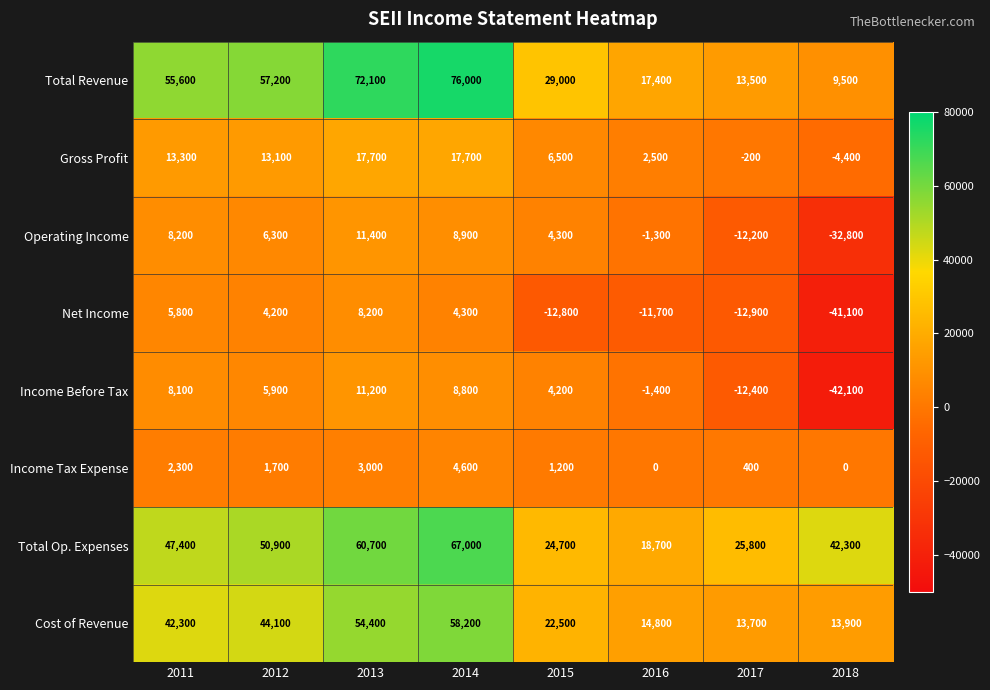

True or false: Total Revenue has a value of 11036 at 2015.

False